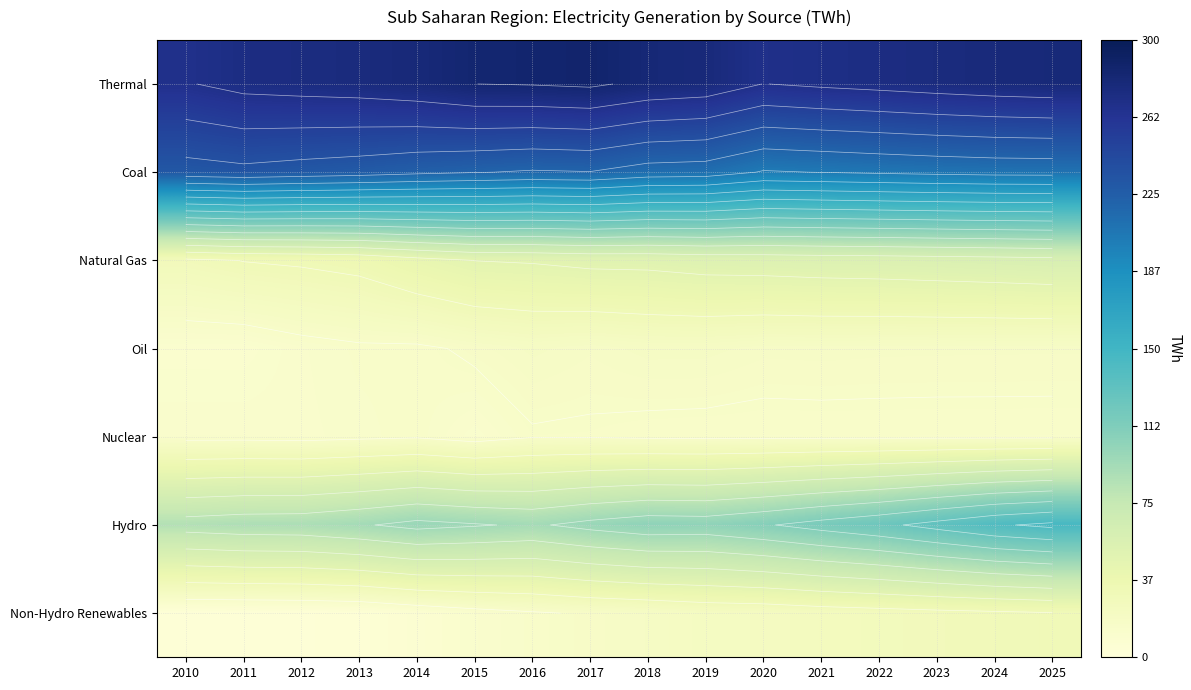

Is the value of Natural Gas at 2019 greater than the value of Nuclear at 2018?

Yes